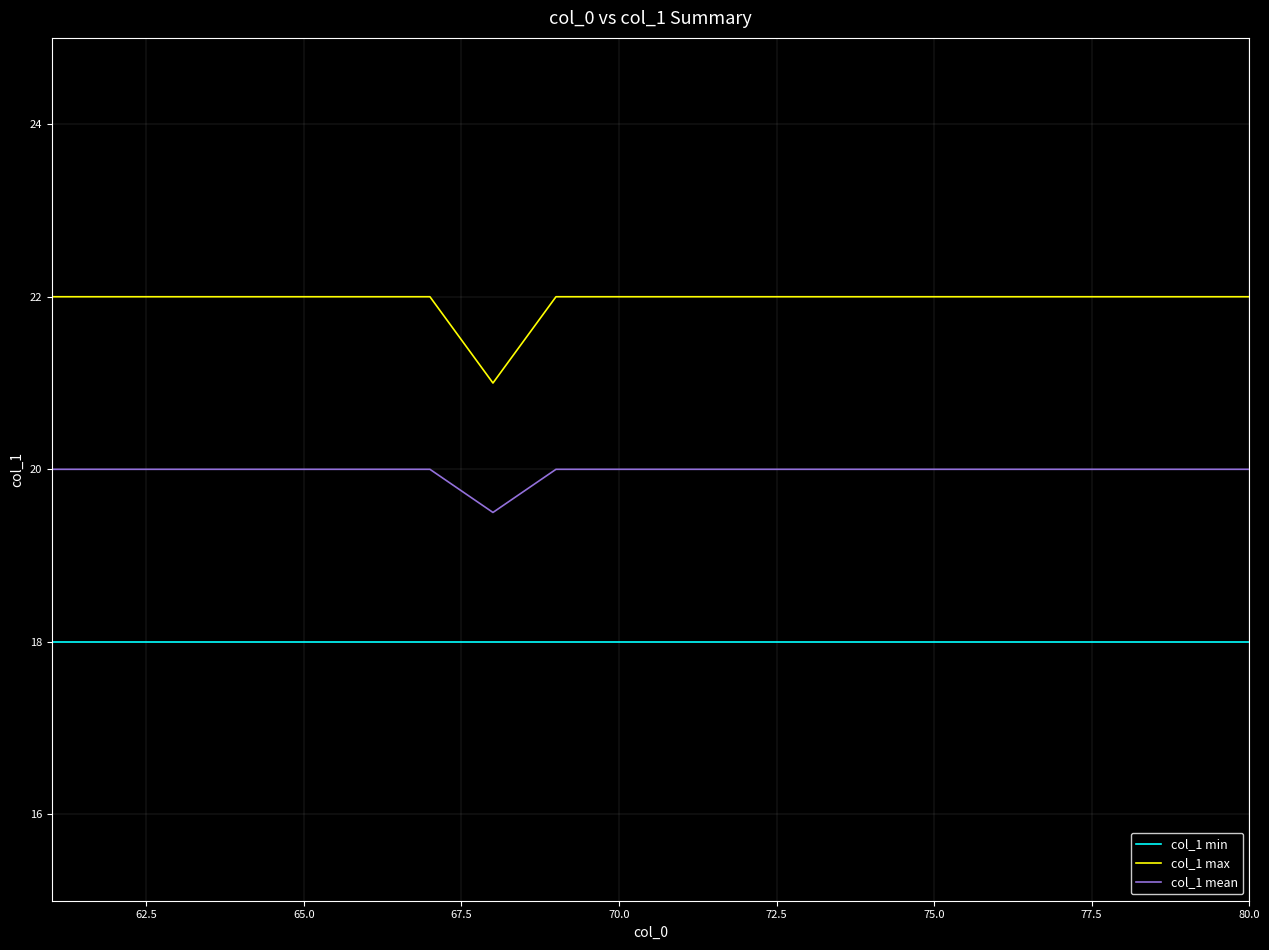

List the series in order of their overall mean, highest first.

col_1 max, col_1 mean, col_1 min